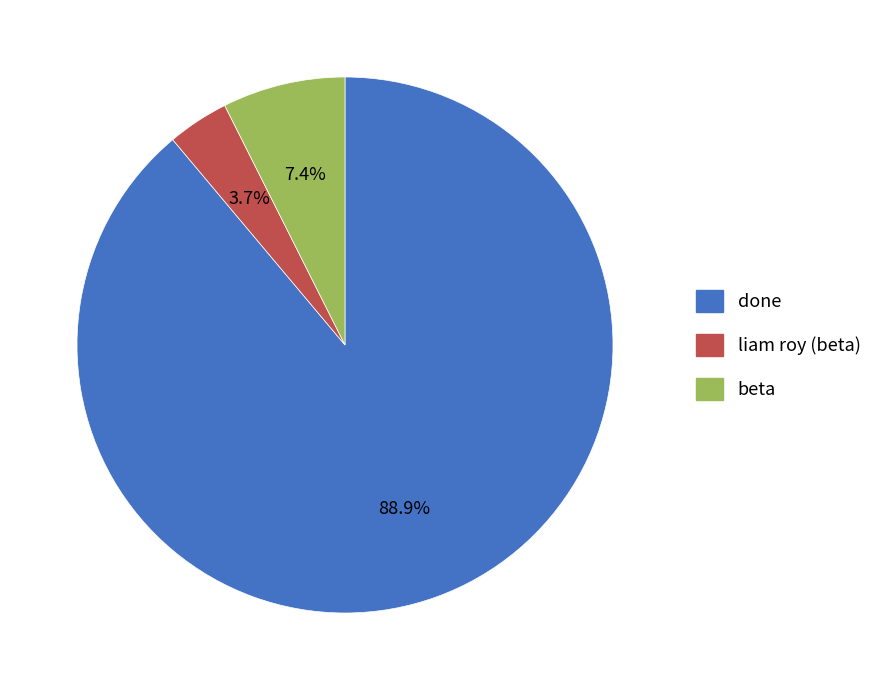

What percentage is NOT represented by done?

11.1%